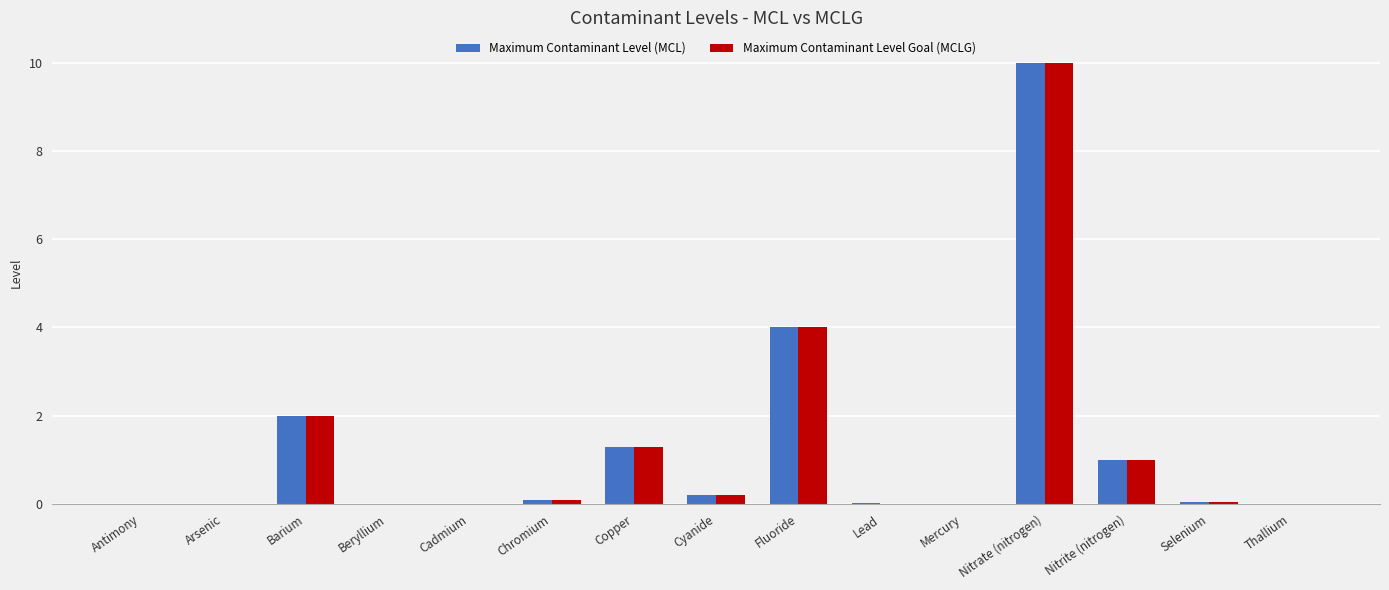

True or false: Maximum Contaminant Level (MCL) has a value of 0.0 at Antimony.

True